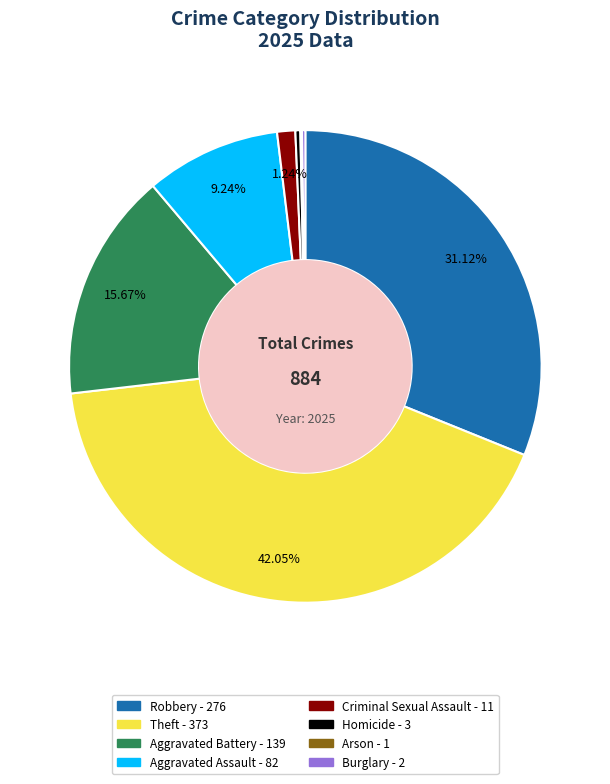

Does any single category account for the majority?

No